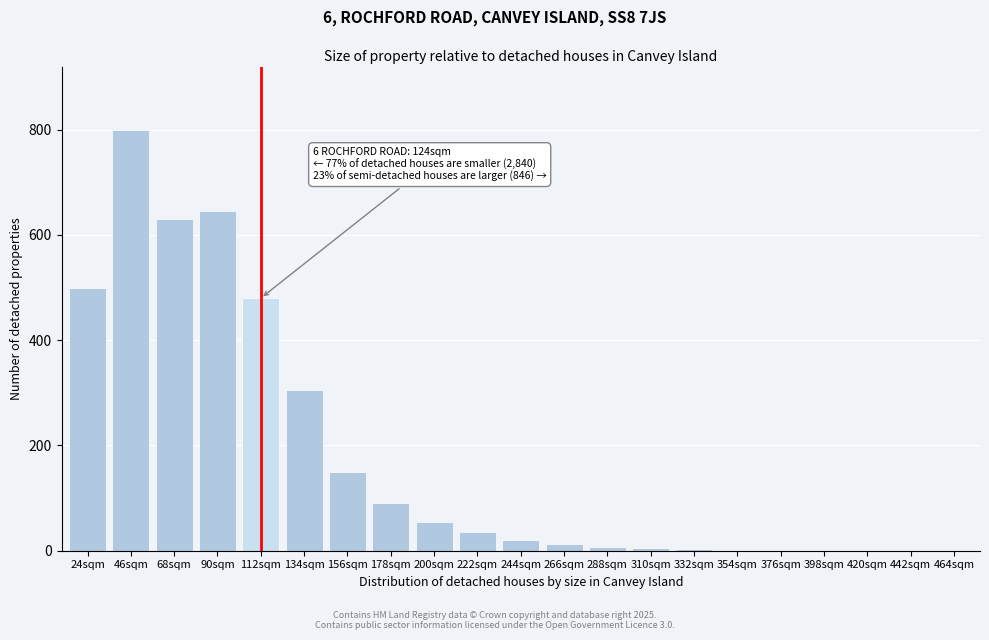

What value does the data have at 178sqm?

90